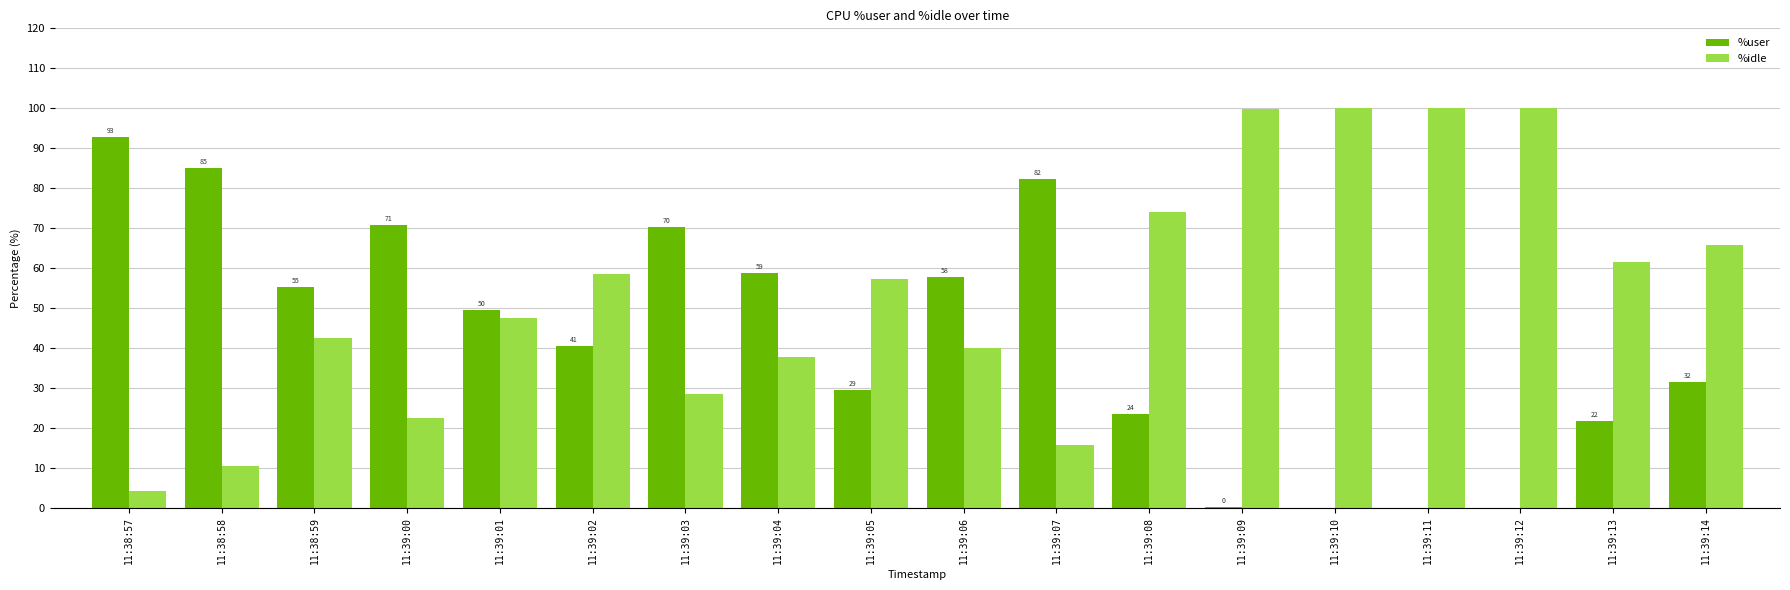

How many groups of bars are there?

18